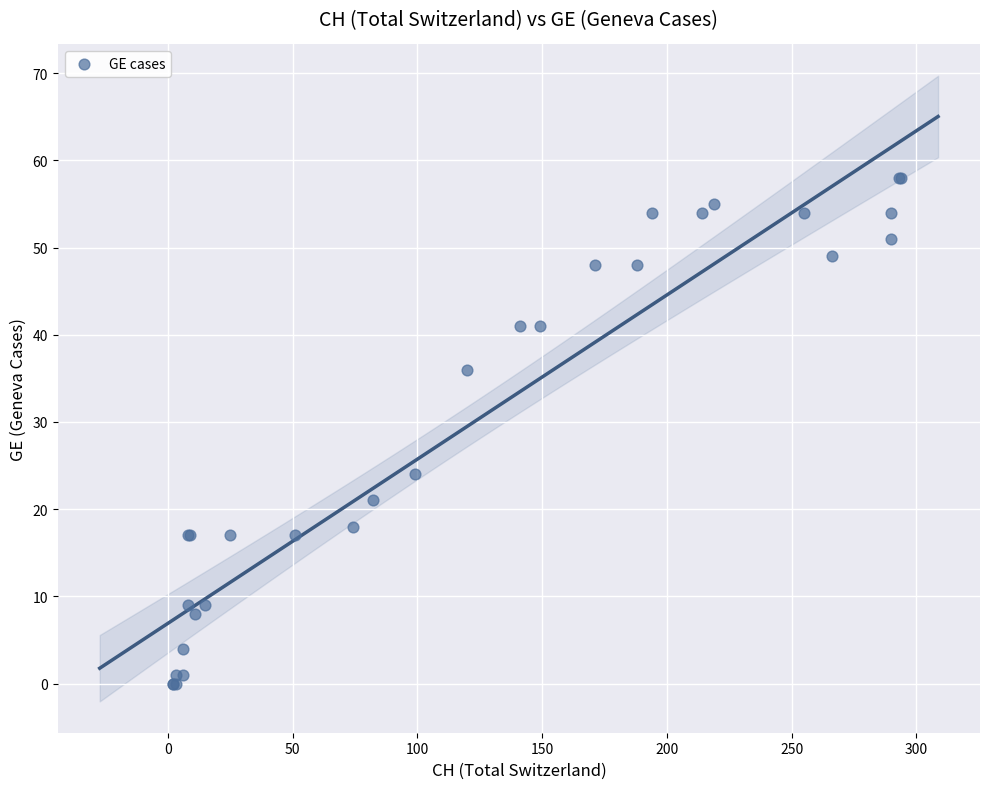

What Y value in the scatter plot is closest to 29?

24